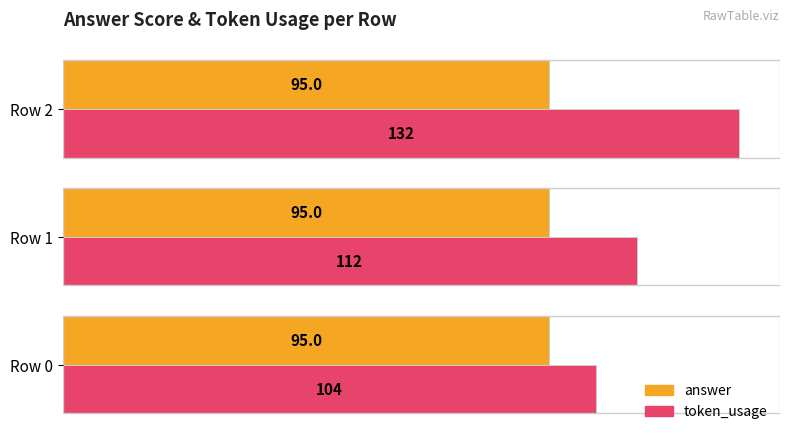

How many token_usage values are between 104 and 132?

3